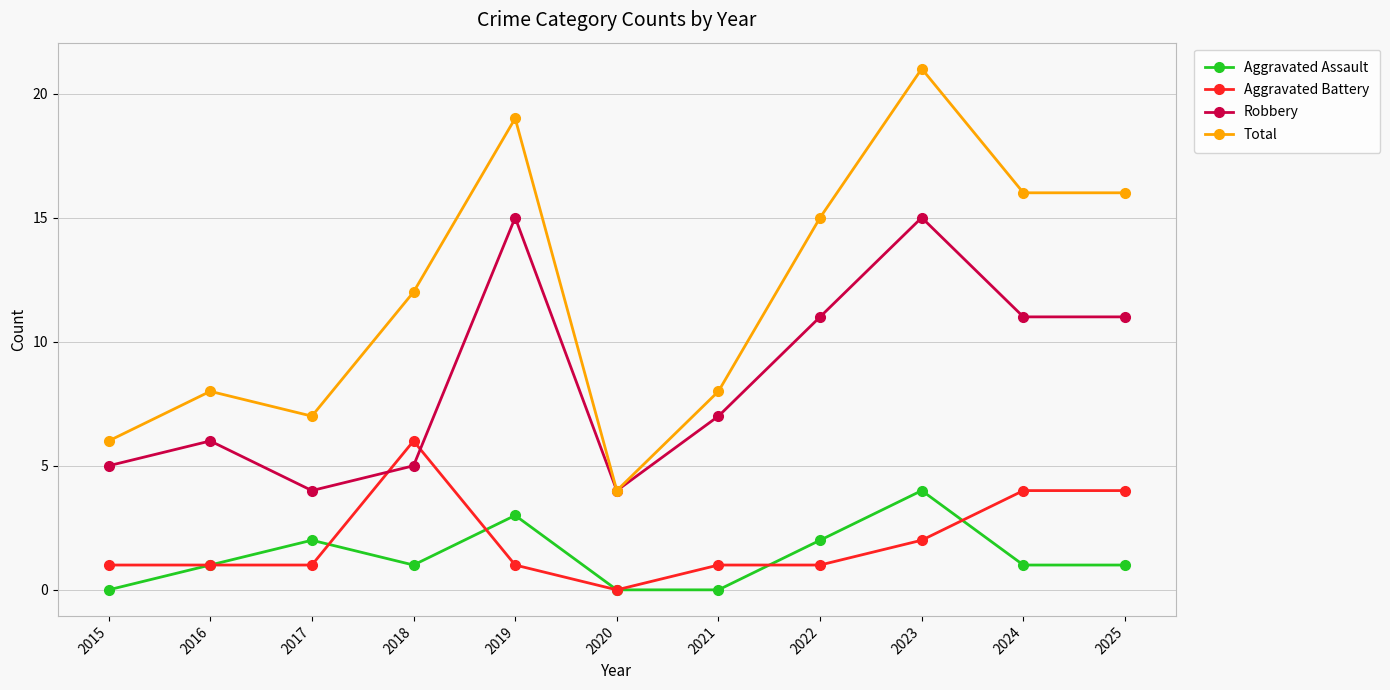

Rank the series by their maximum value, from lowest to highest.

Aggravated Assault, Aggravated Battery, Robbery, Total